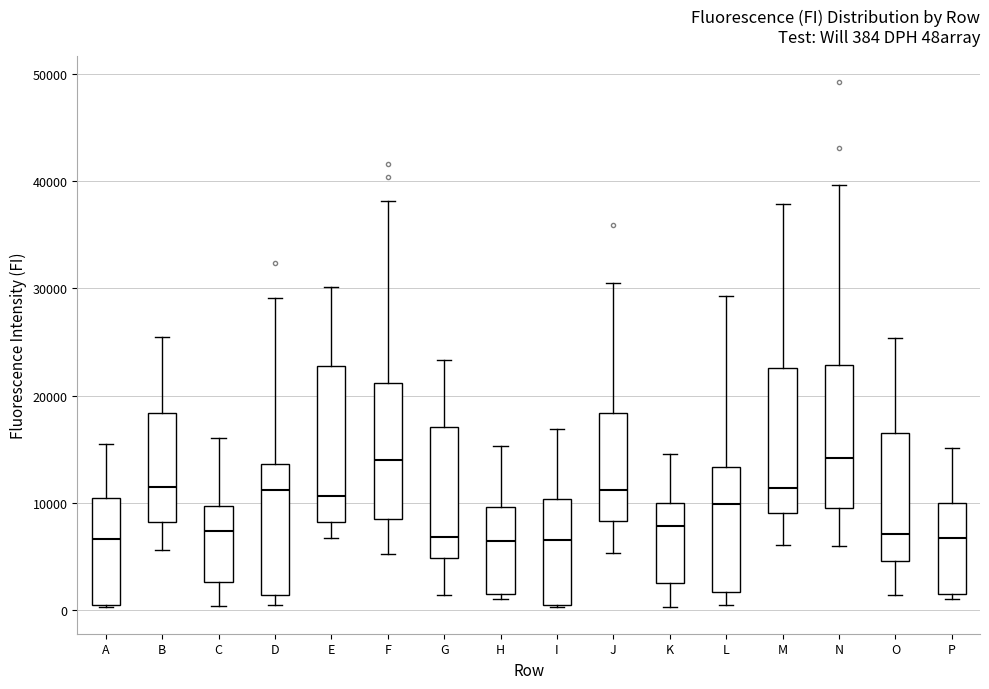

Which box is the tallest, from its lower edge to its upper edge?

E